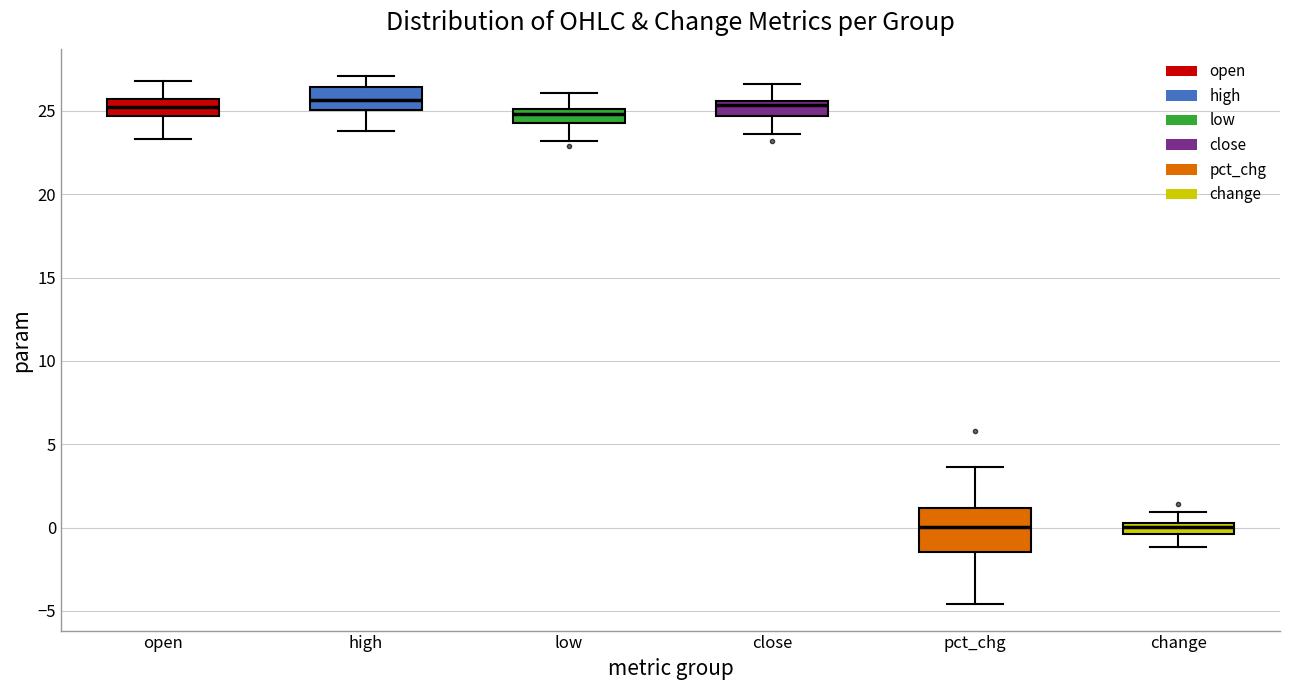

Where is the upper edge of the box for open on the y-axis? The values are not printed on the chart, so give them approximately, as read against the axis.

25.5